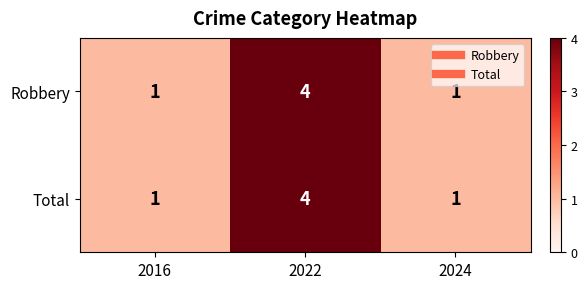

The Robbery series shows 4 at 2022. True or false?

True